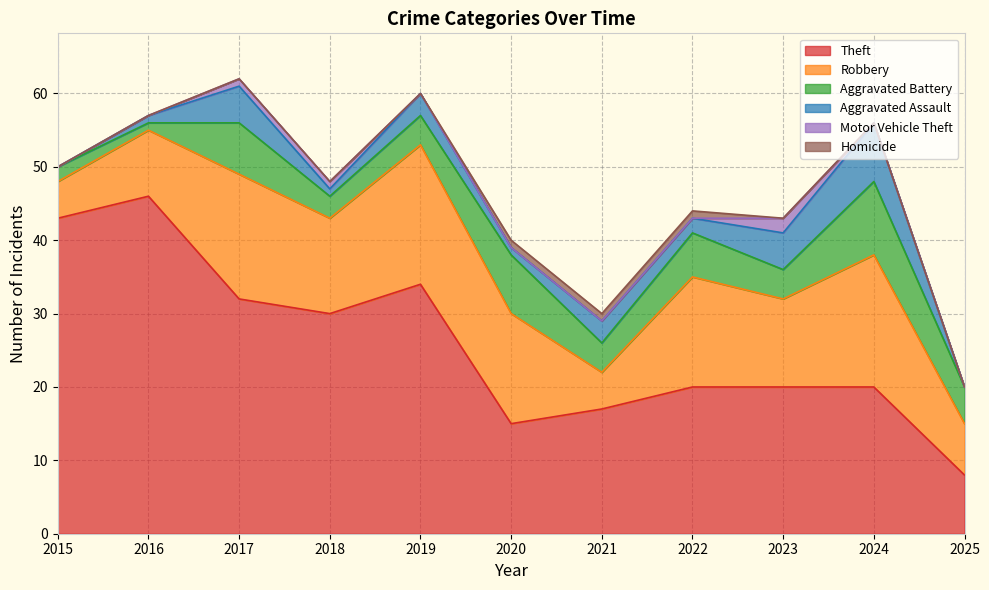

Reading right to left, extract all data points from this chart.

Theft: 2025=8	2024=20	2023=20	2022=20	2021=17	2020=15	2019=34	2018=30	2017=32	2016=46	2015=43
Robbery: 2025=7	2024=18	2023=12	2022=15	2021=5	2020=15	2019=19	2018=13	2017=17	2016=9	2015=5
Aggravated Battery: 2025=5	2024=10	2023=4	2022=6	2021=4	2020=8	2019=4	2018=3	2017=7	2016=1	2015=2
Aggravated Assault: 2025=0	2024=8	2023=5	2022=2	2021=3	2020=1	2019=3	2018=1	2017=5	2016=1	2015=0
Motor Vehicle Theft: 2025=0	2024=0	2023=2	2022=0	2021=0	2020=0	2019=0	2018=1	2017=1	2016=0	2015=0
Homicide: 2025=0	2024=0	2023=0	2022=1	2021=1	2020=1	2019=0	2018=0	2017=0	2016=0	2015=0